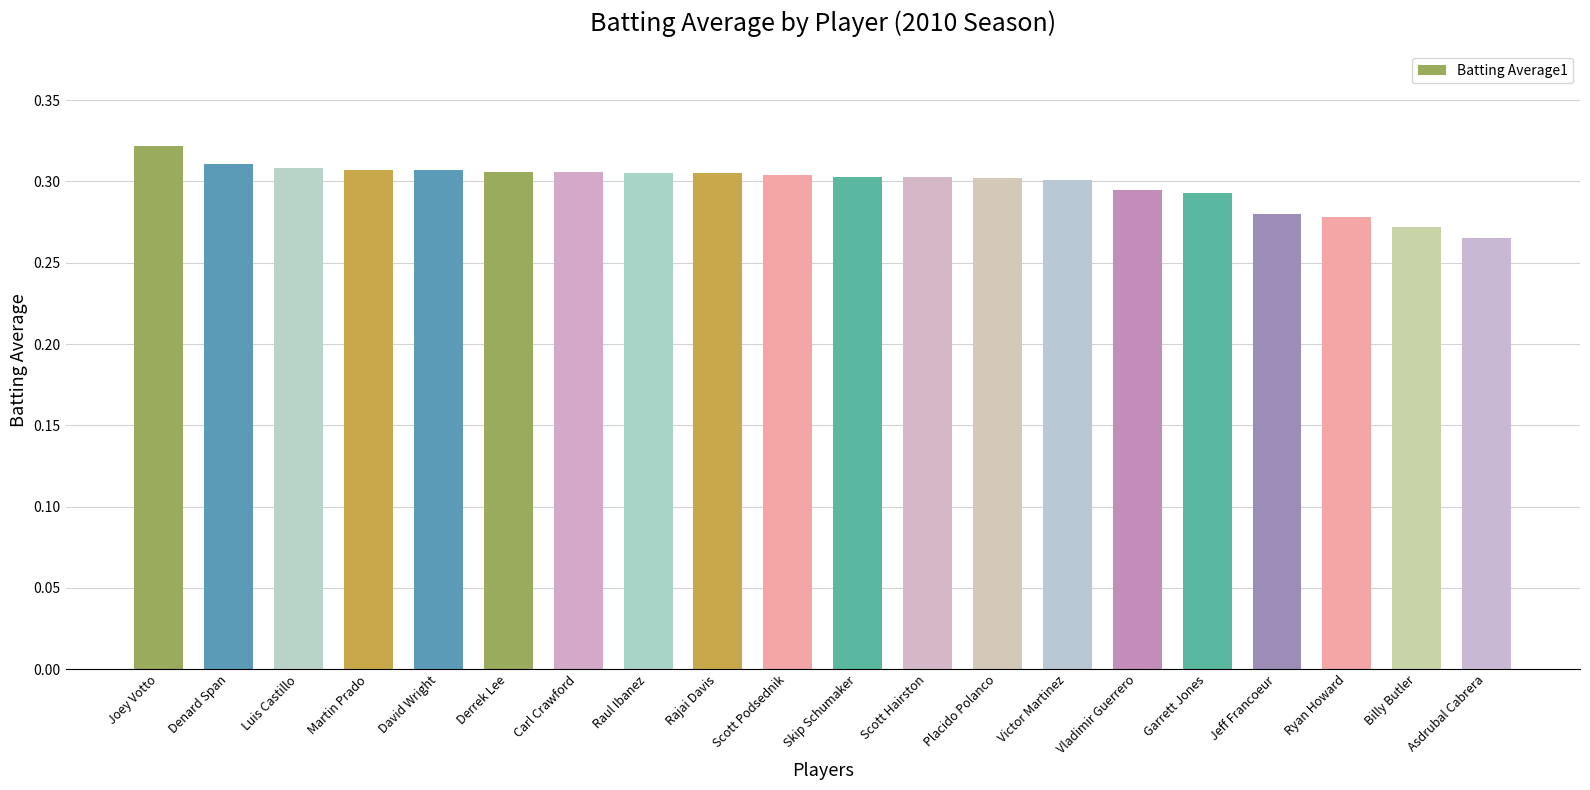

Which label corresponds to the smallest value in the chart?

Asdrubal Cabrera